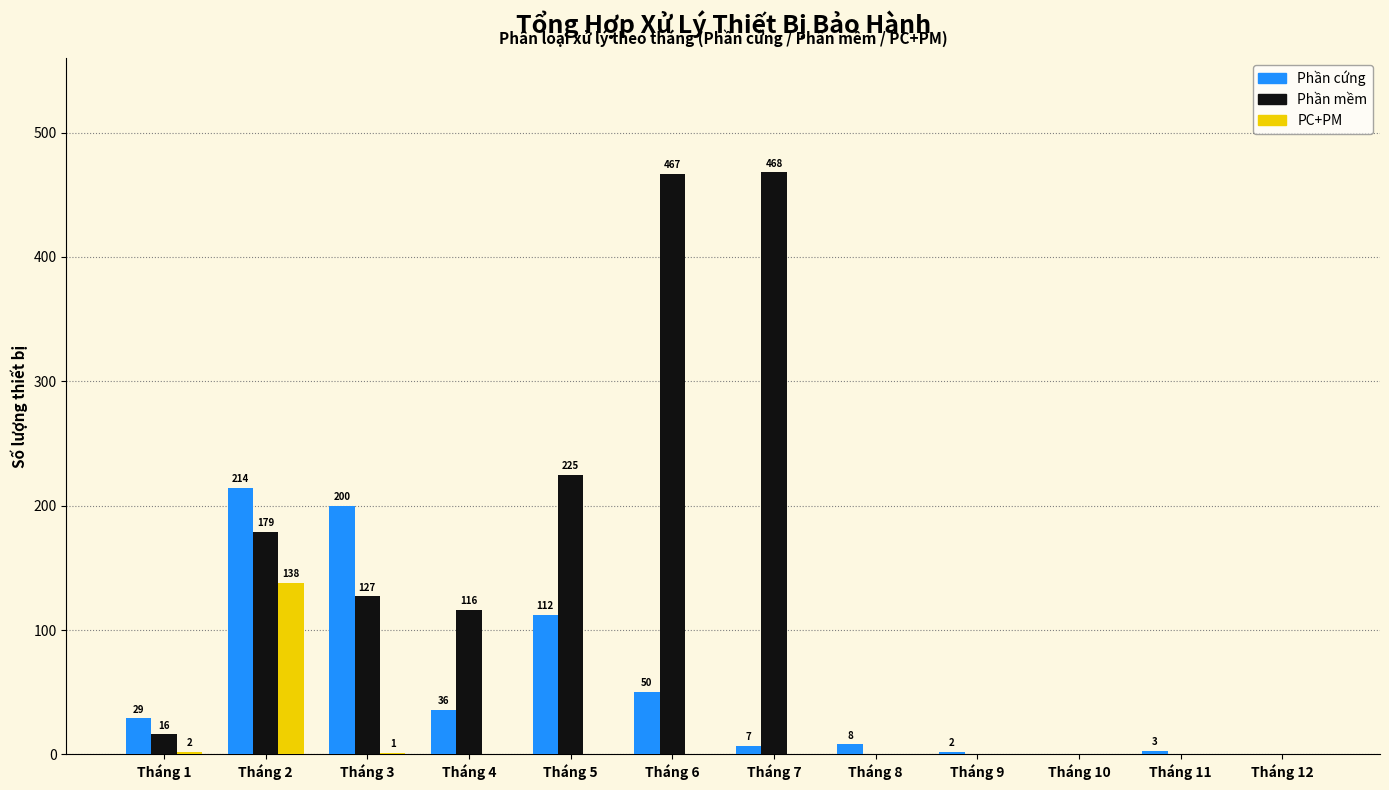

At which label is Phần cứng closest to 107?

Tháng 5